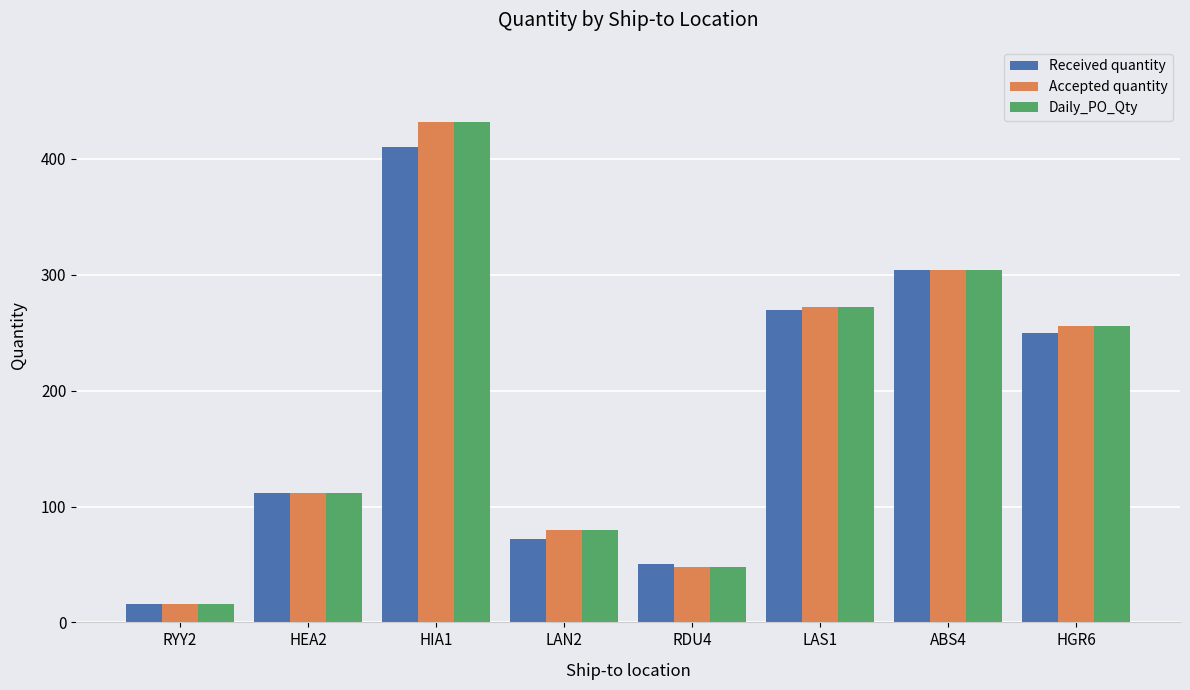

What is the total value across all series at RDU4?

146